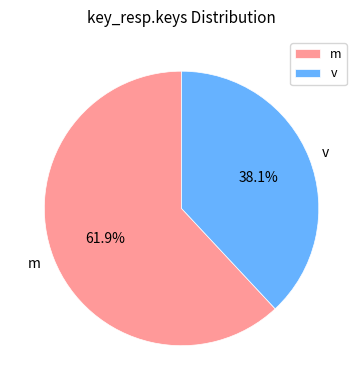

What is the total percentage of m and v?

100.0%